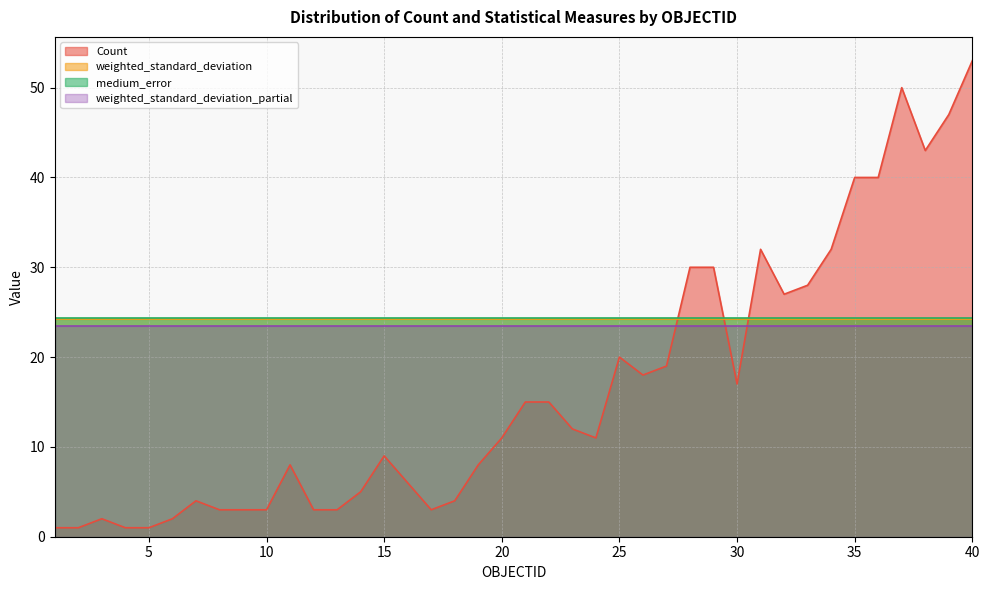

What is the value of the weighted_standard_deviation_partial point at the 16th from the left?

23.4